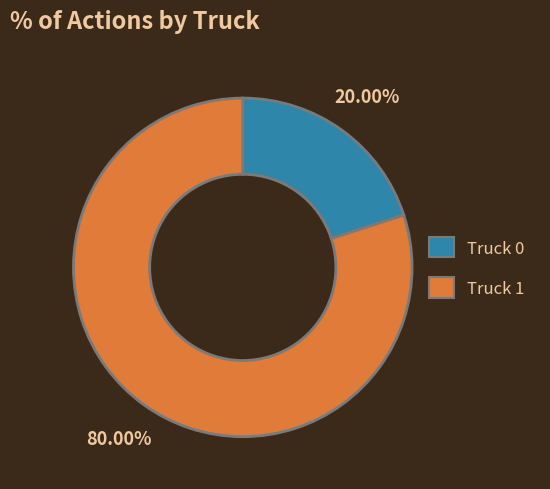

To the nearest percent, what percentage of the pie is Truck 1?

80%